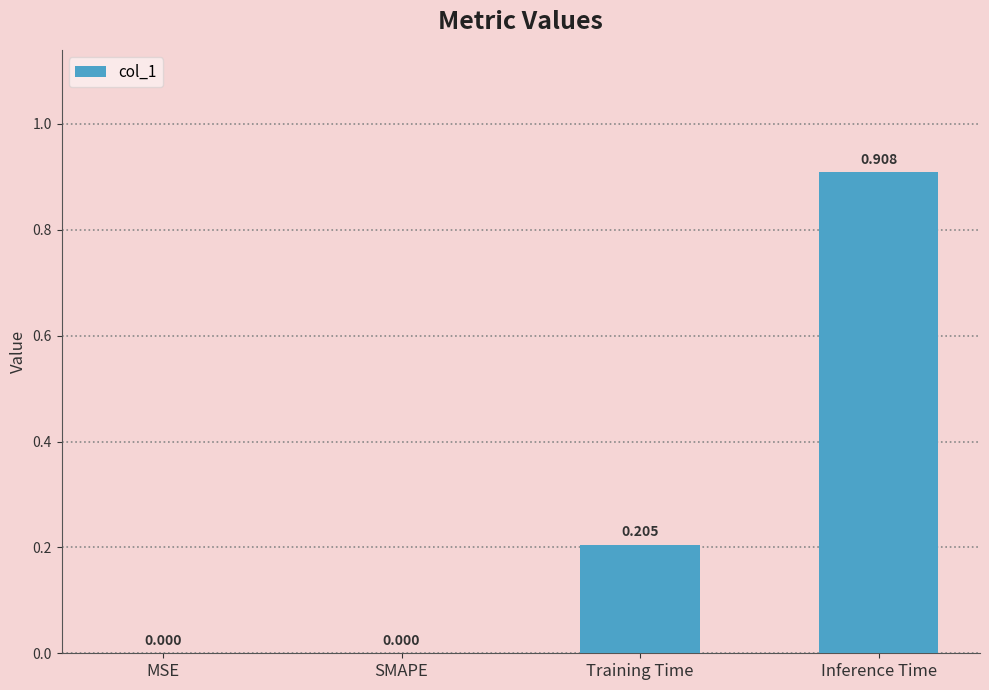

The chart shows a value of 0.0 at MSE. True or false?

True